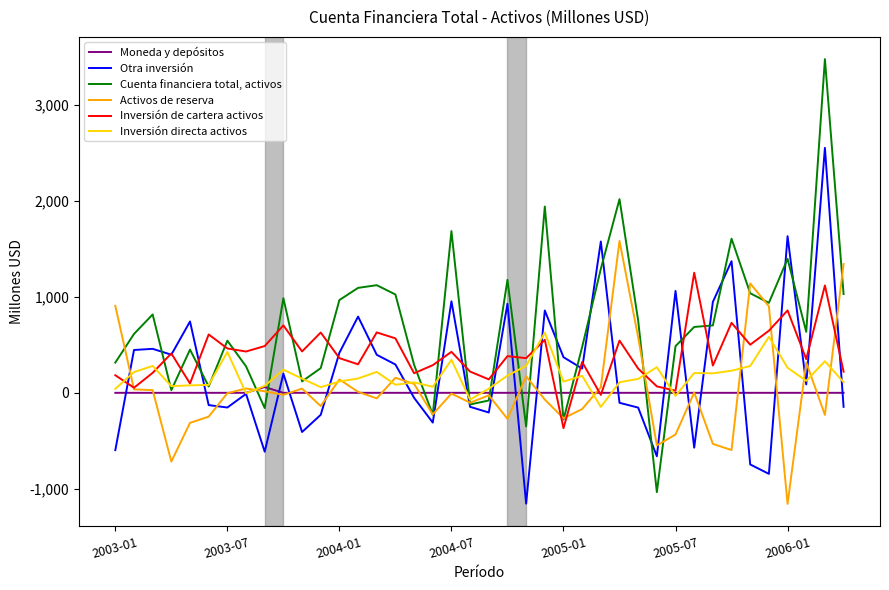

True or false: Moneda y depósitos has more than 0 interior local peaks.

True